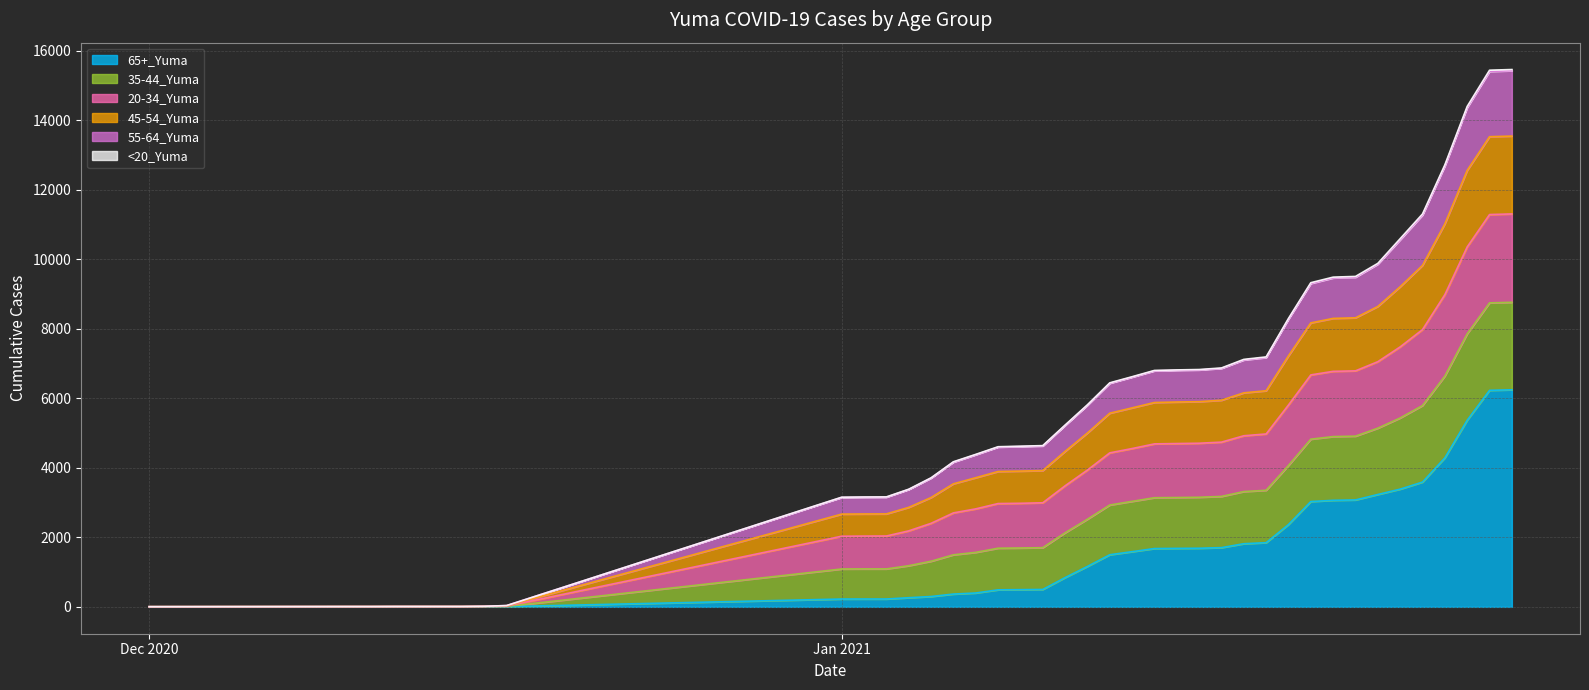

What is the difference between the second highest and minimum values in the 55-64_Yuma series?

15439